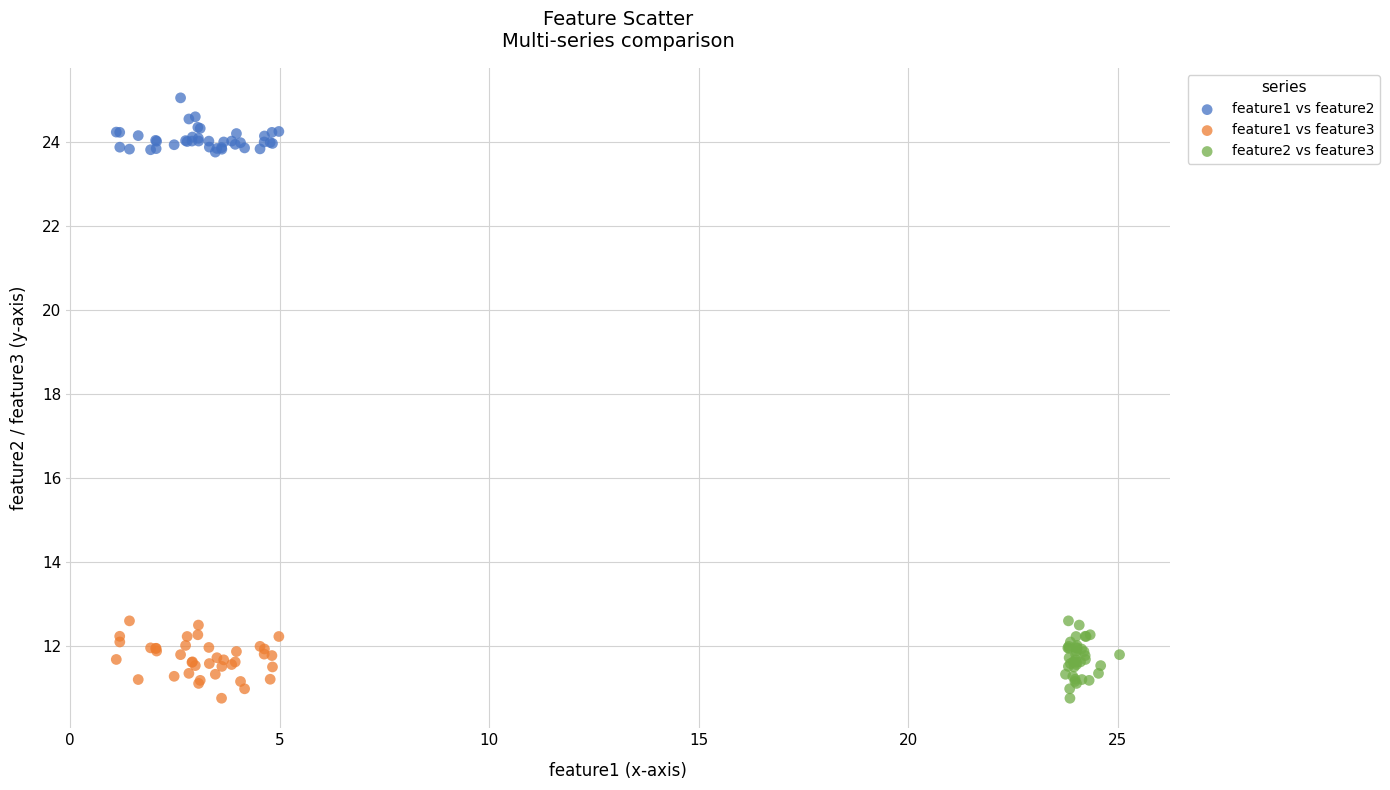

Which series reaches the maximum Y coordinate?

feature1 vs feature2